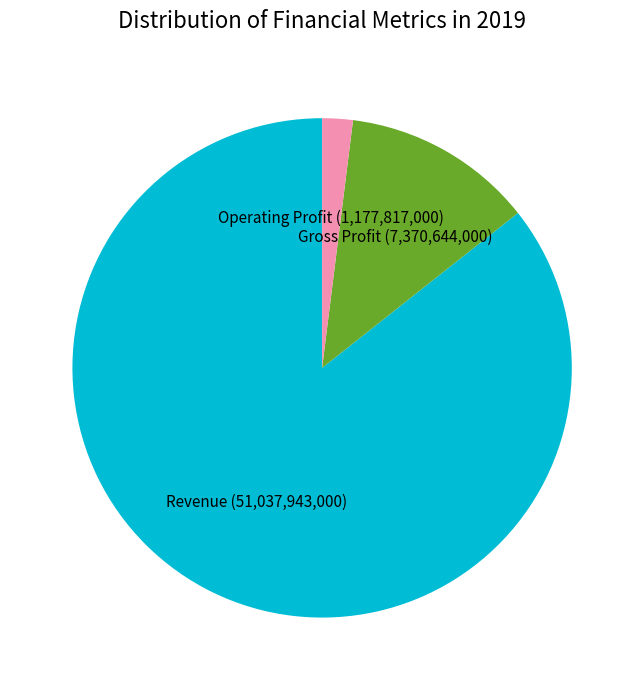

Does any single category account for the majority?

Yes